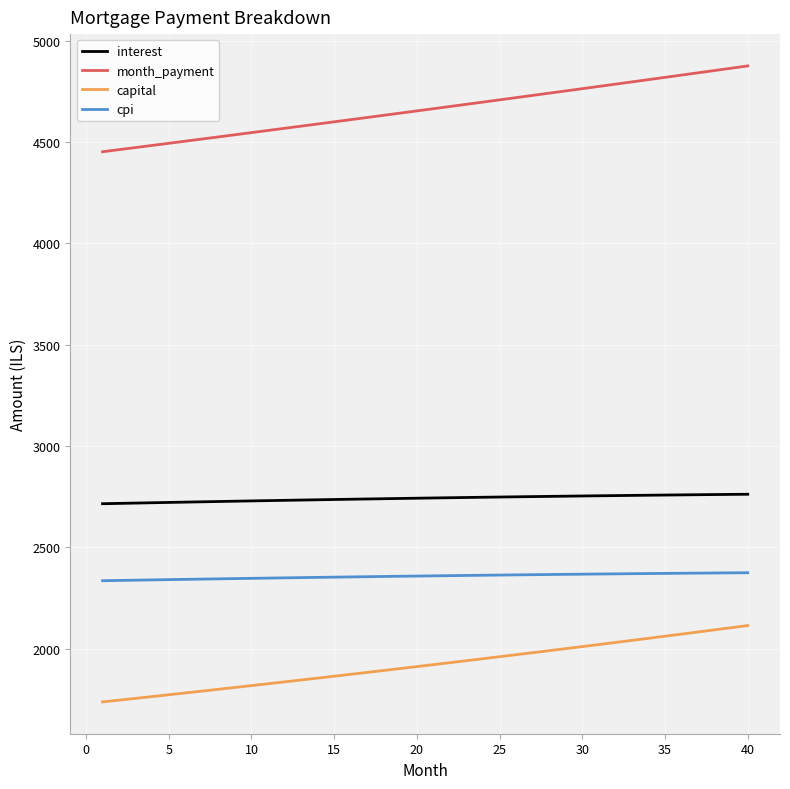

Which series has the largest total across all categories?

month_payment